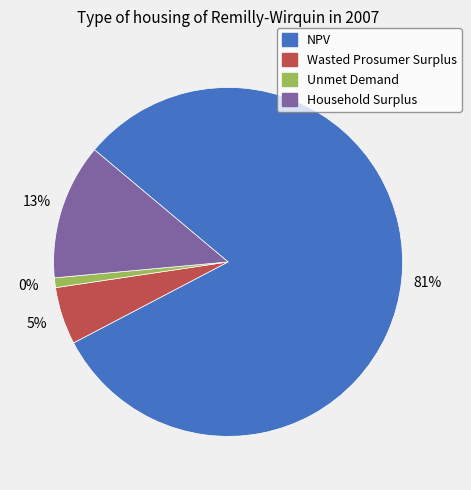

To the nearest percent, what is the combined percentage of Wasted Prosumer Surplus and NPV?

87%